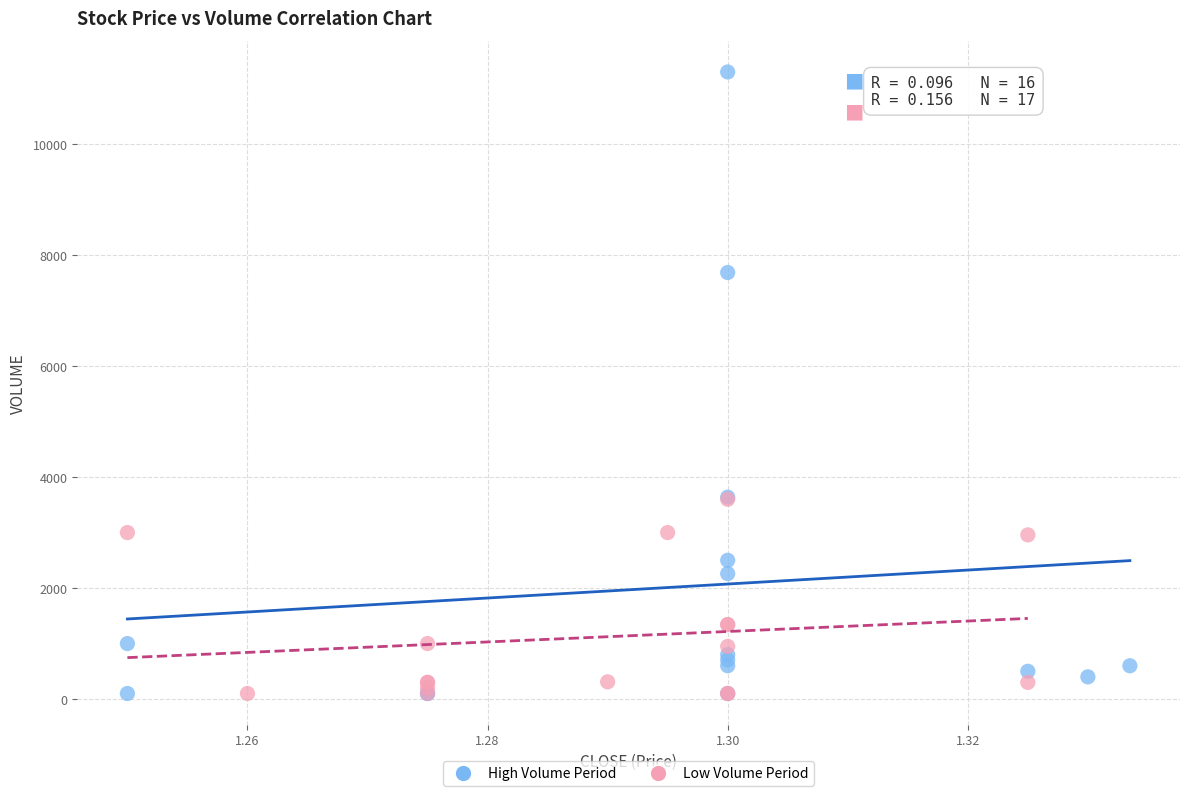

Which series has the largest Y range (max minus min)?

High Volume Period